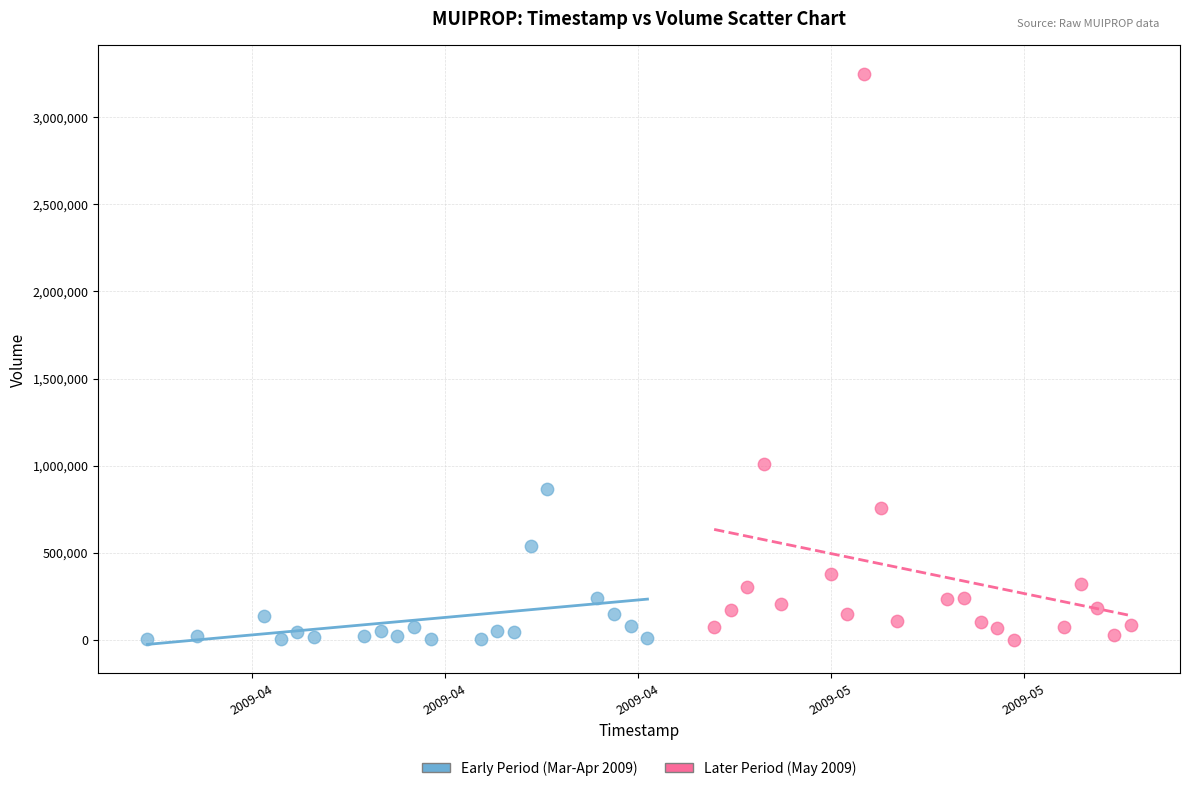

Which series has the largest Y range (max minus min)?

Later Period (May 2009)